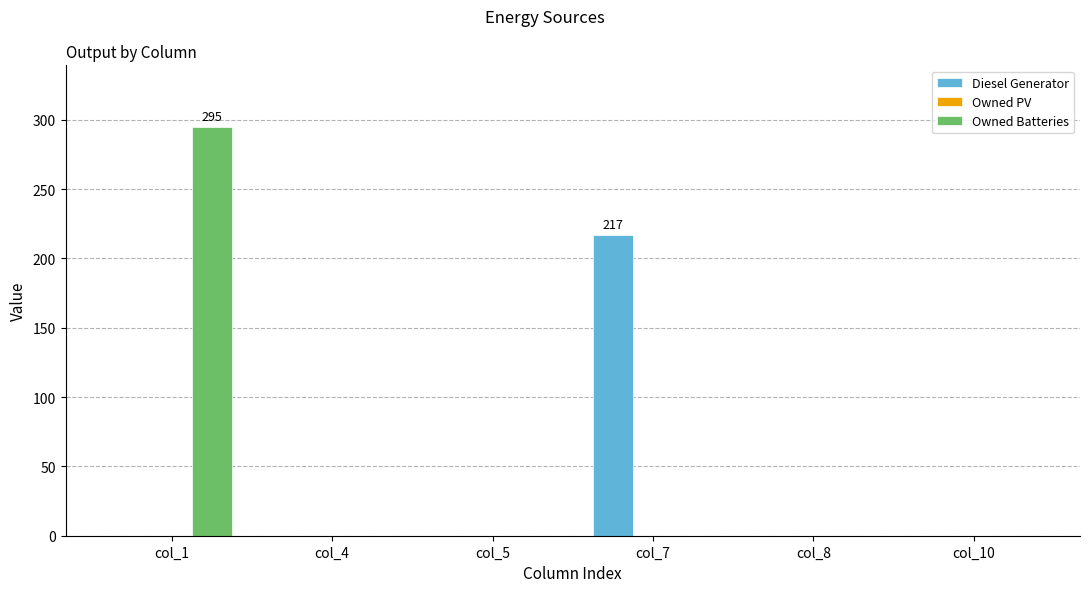

At which label does Owned Batteries reach its peak?

col_1